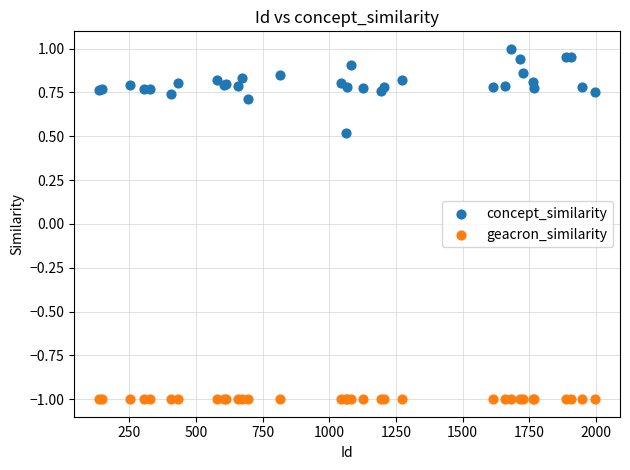

What are all the series names shown in the legend?

concept_similarity, geacron_similarity